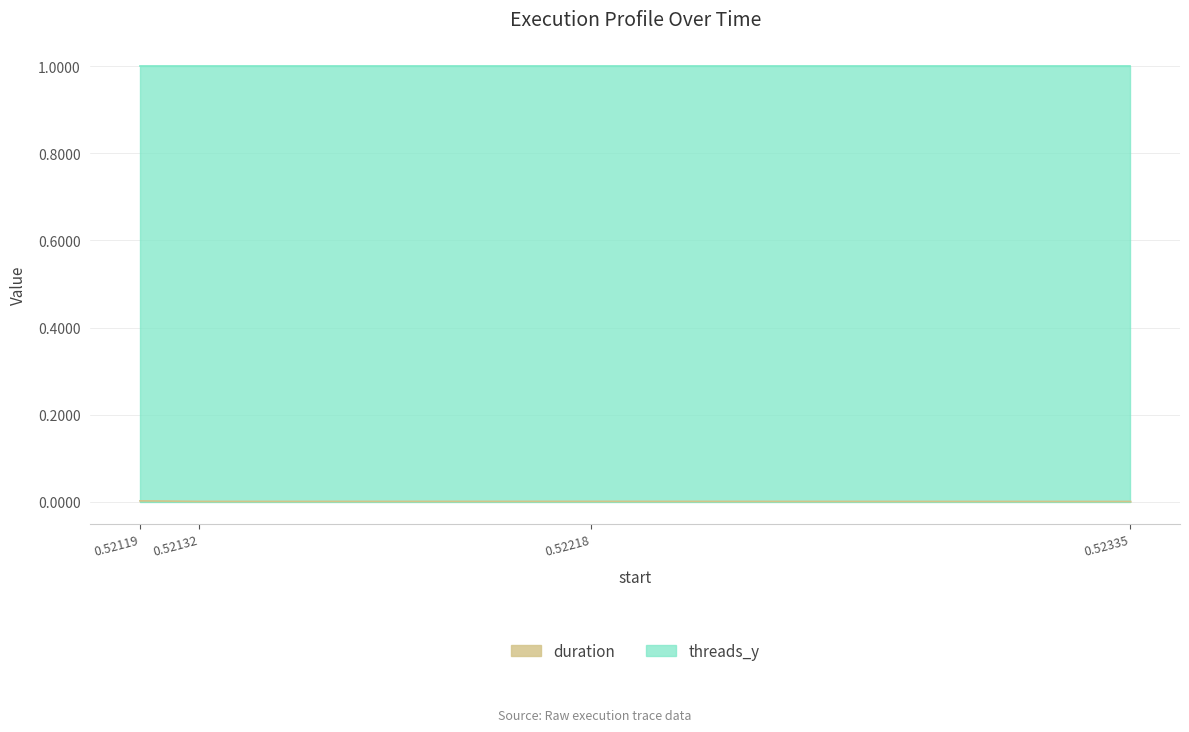

Which series has the largest total across all categories?

threads_y